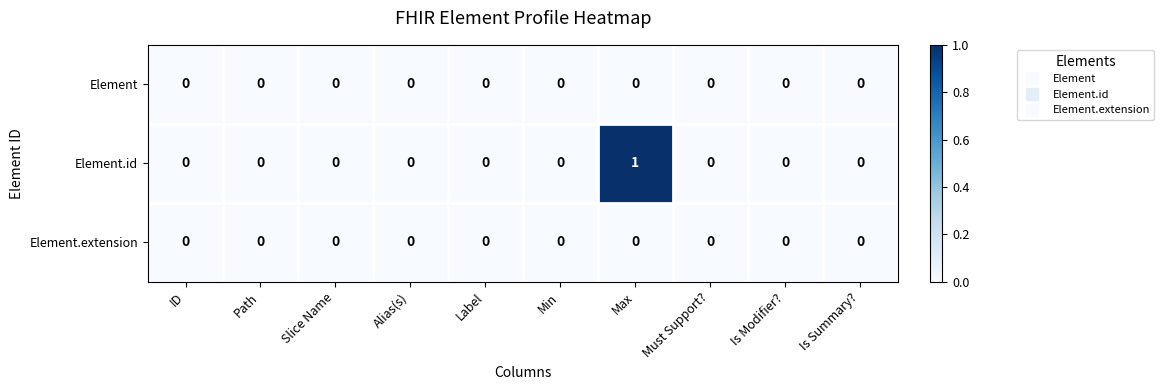

Which series has the largest range (max minus min)?

Element.id